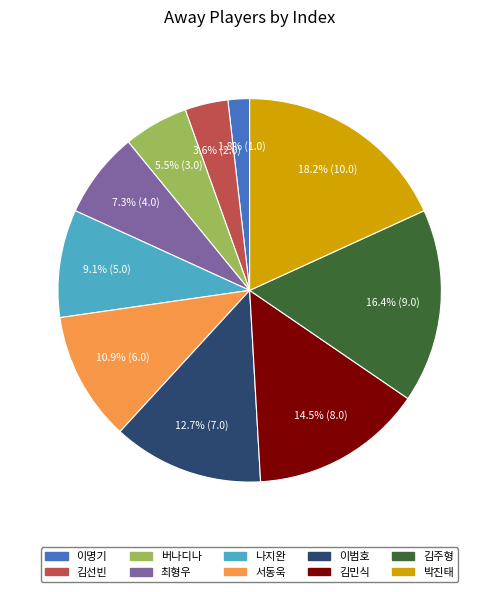

To the nearest percent, what is the combined percentage of 서동욱 and 박진태?

29%